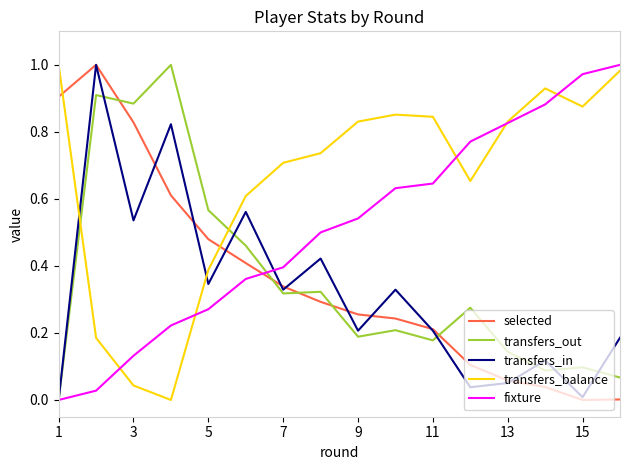

Which series ends up on top after the final intersection of transfers_out and transfers_balance?

transfers_balance